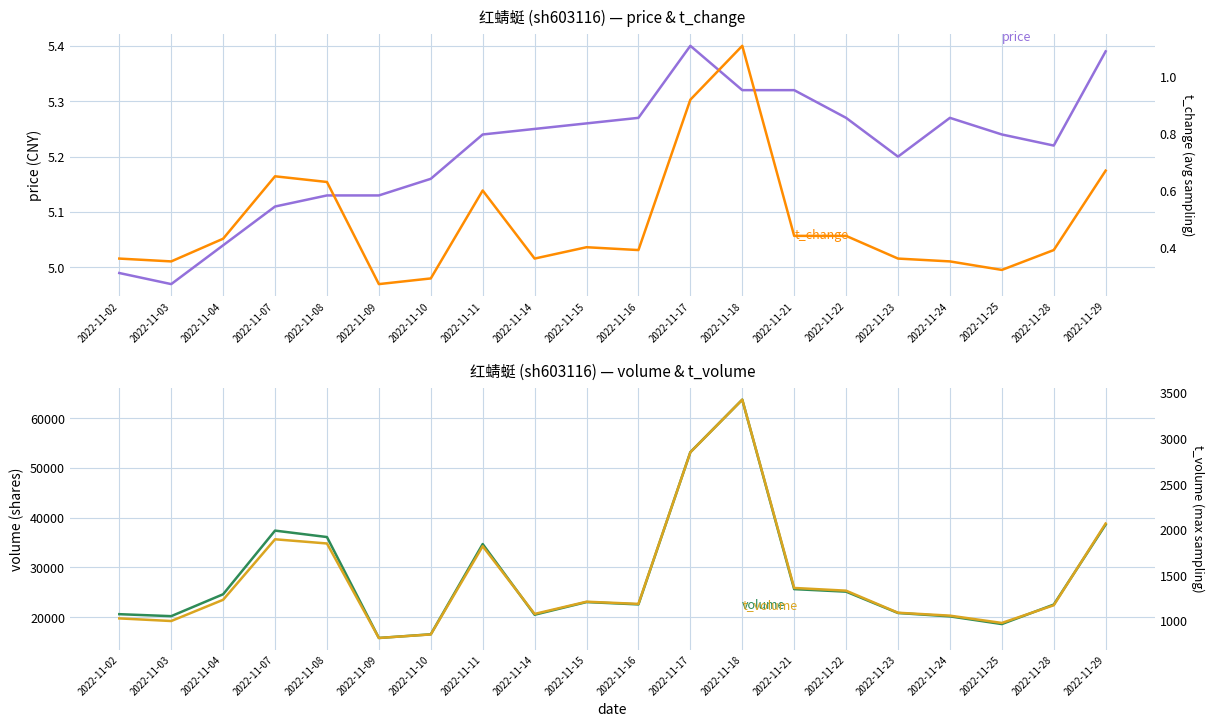

What is the lowest value of the price series?

5.0